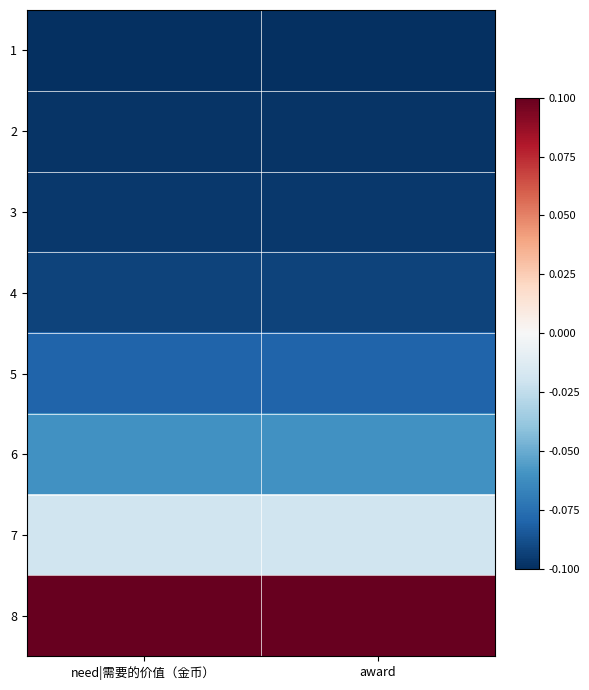

Reading left to right, list all the values displayed in this chart.

1: need|需要的价值（金币）=-0.1	award=-0.1
2: need|需要的价值（金币）=-0.1	award=-0.1
3: need|需要的价值（金币）=-0.1	award=-0.1
4: need|需要的价值（金币）=-0.1	award=-0.1
5: need|需要的价值（金币）=-0.1	award=-0.1
6: need|需要的价值（金币）=-0.1	award=-0.1
7: need|需要的价值（金币）=-0.0	award=-0.0
8: need|需要的价值（金币）=0.1	award=0.1